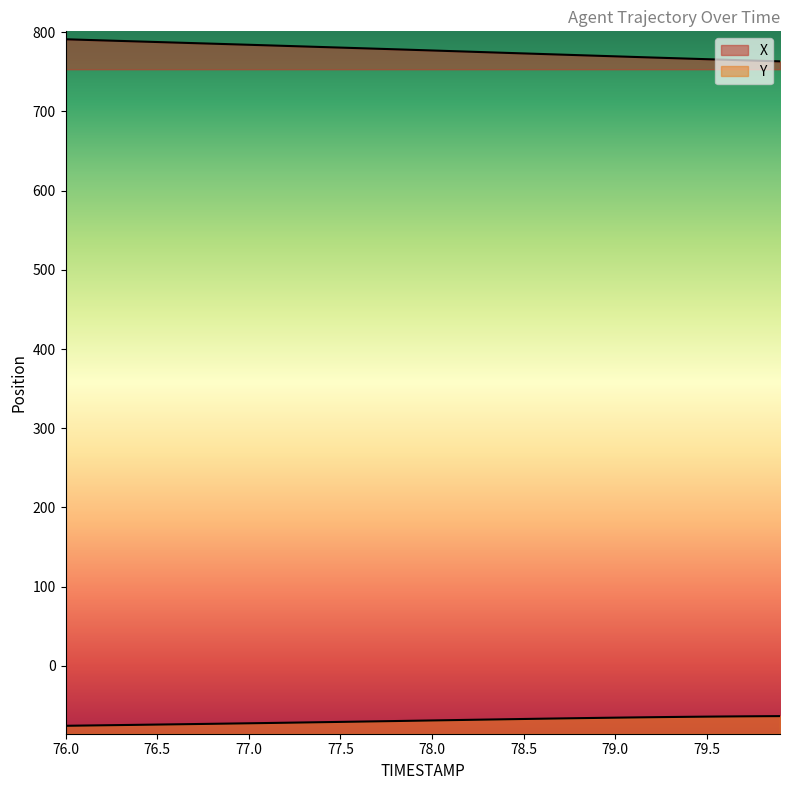

Where does the X series first go above 777?

76.0